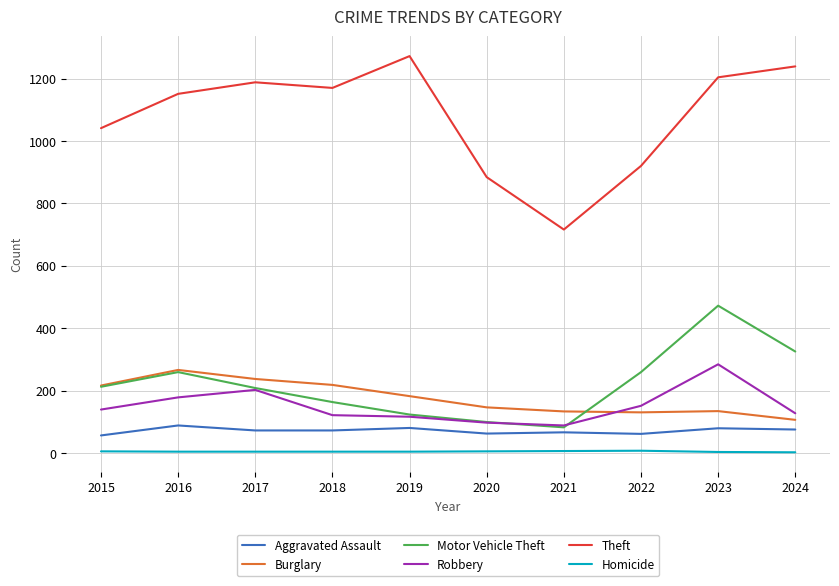

What are all the series names shown in the legend?

Aggravated Assault, Burglary, Motor Vehicle Theft, Robbery, Theft, Homicide